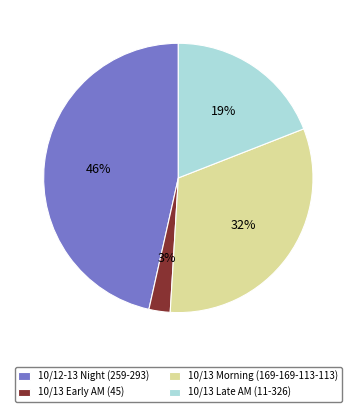

Count the number of slices in the pie.

4